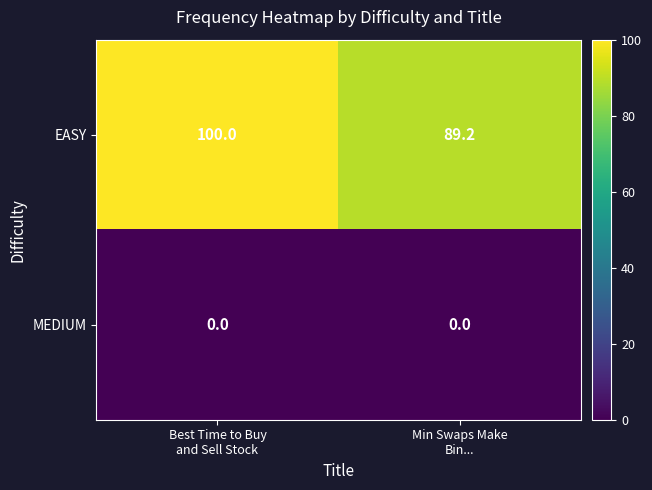

Which series has the largest range (max minus min)?

EASY